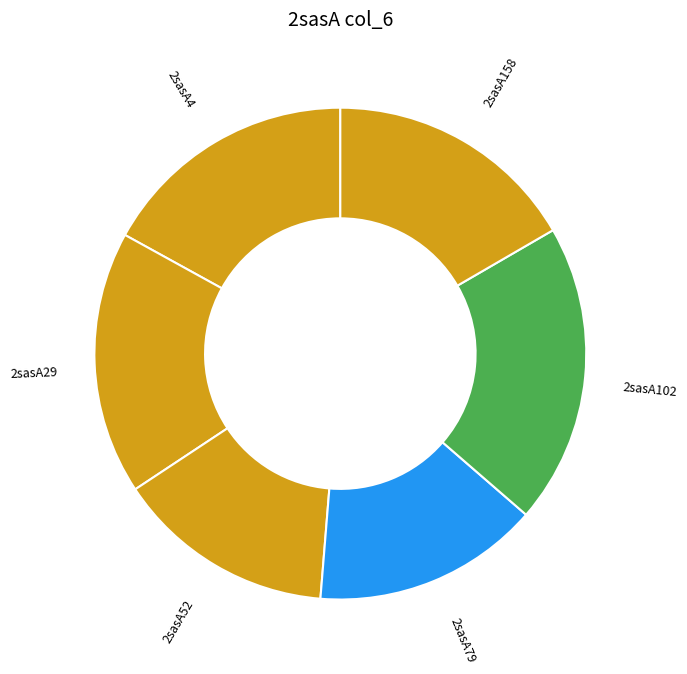

Does any single category account for the majority?

No